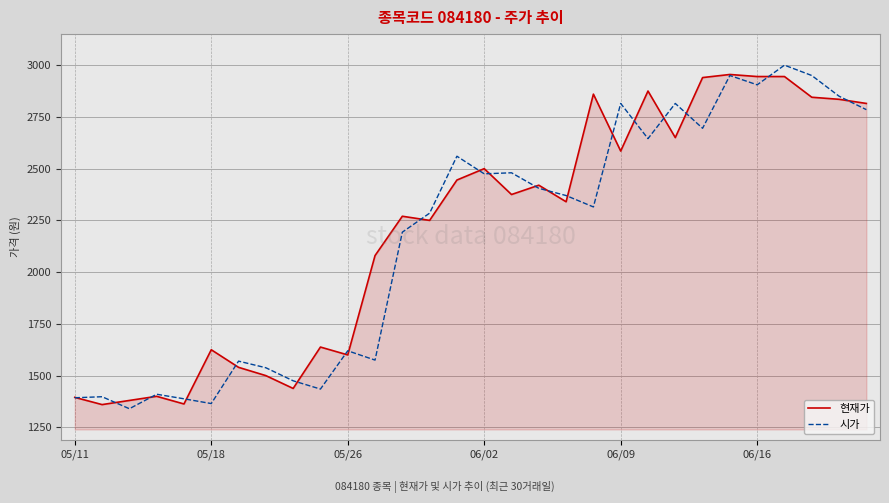

What is the smallest value displayed?

1340